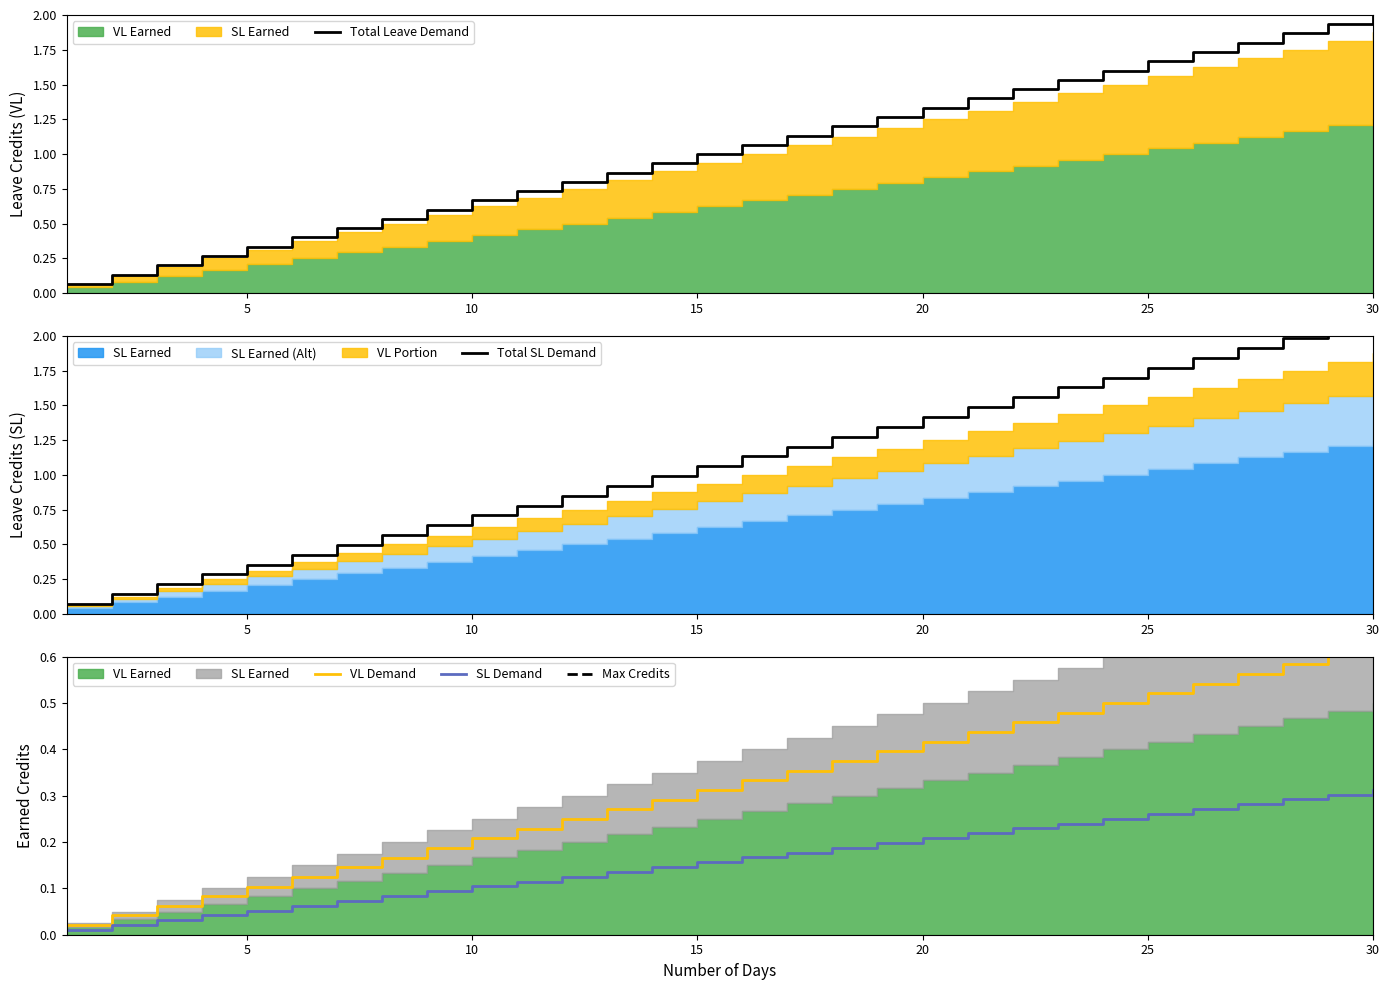

What is the maximum value for Total Leave Demand?

2.0